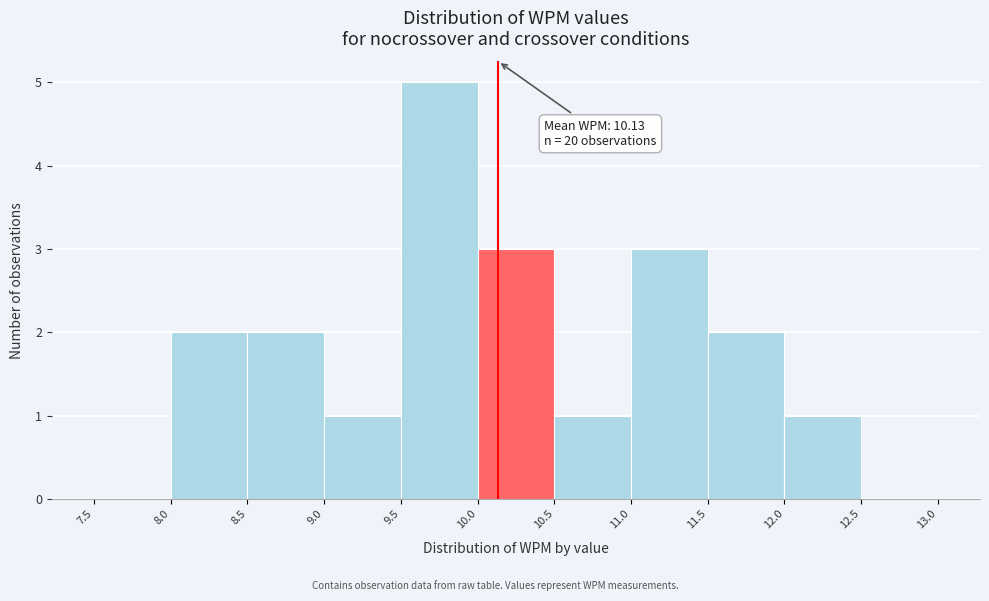

Which range on the x-axis has the tallest bar?

9.5 to 10.0